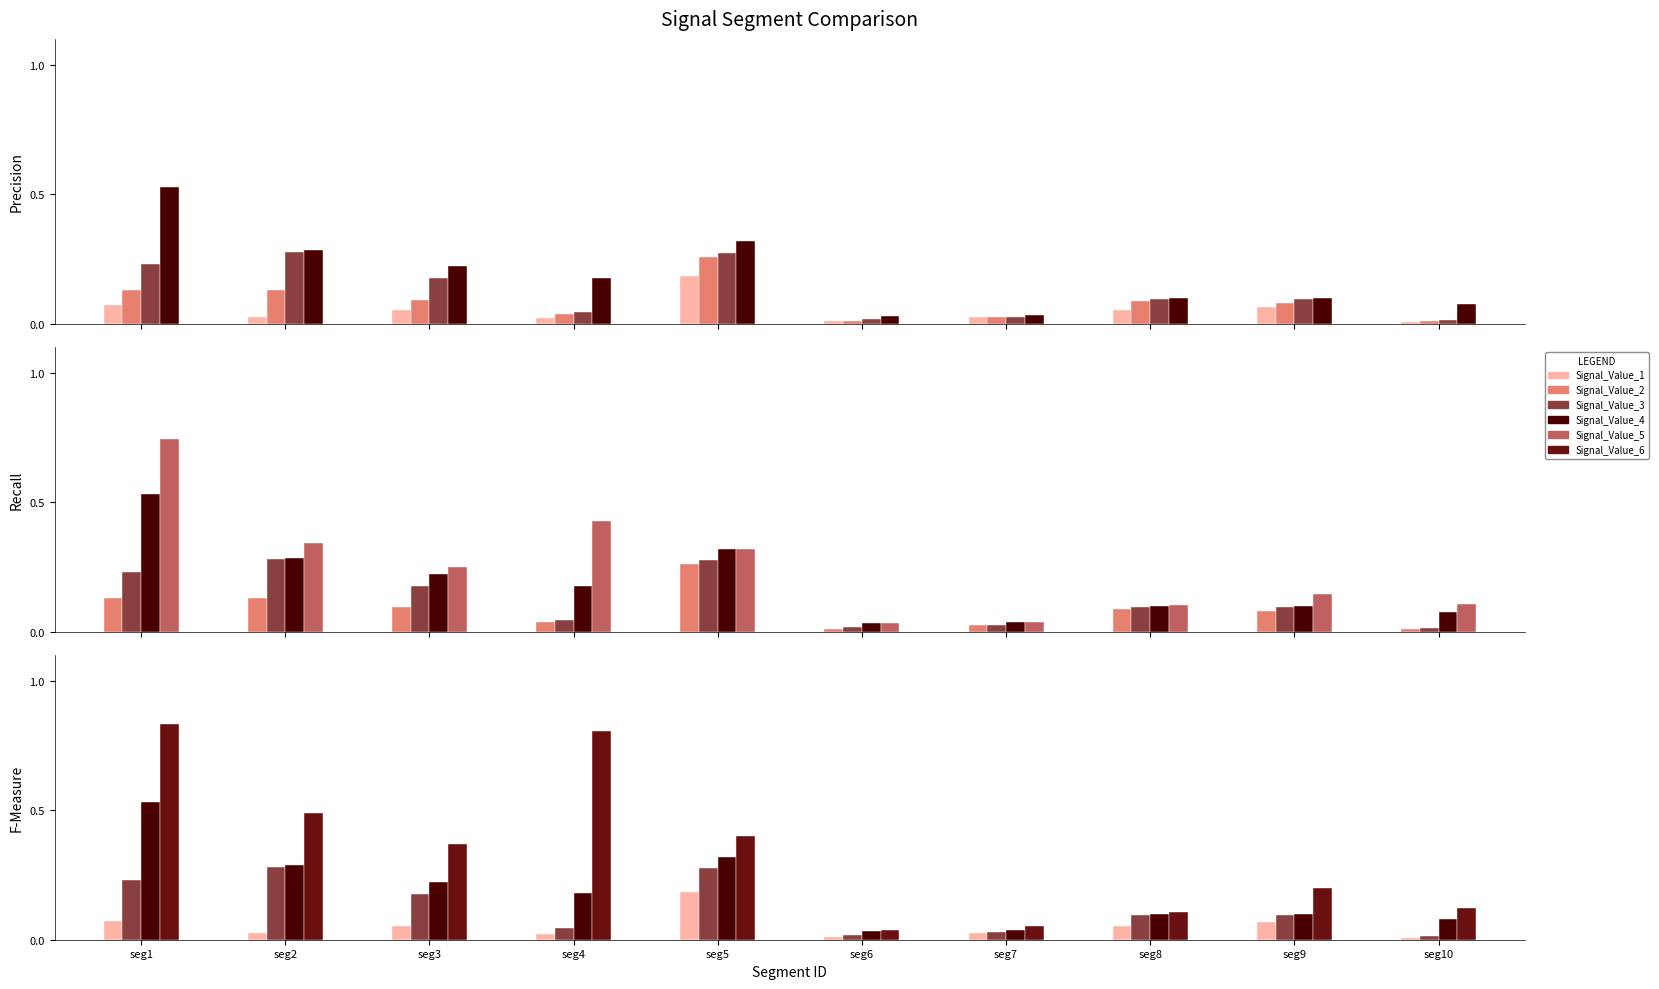

At which label is Signal_Value_2 closest to 0?

seg6